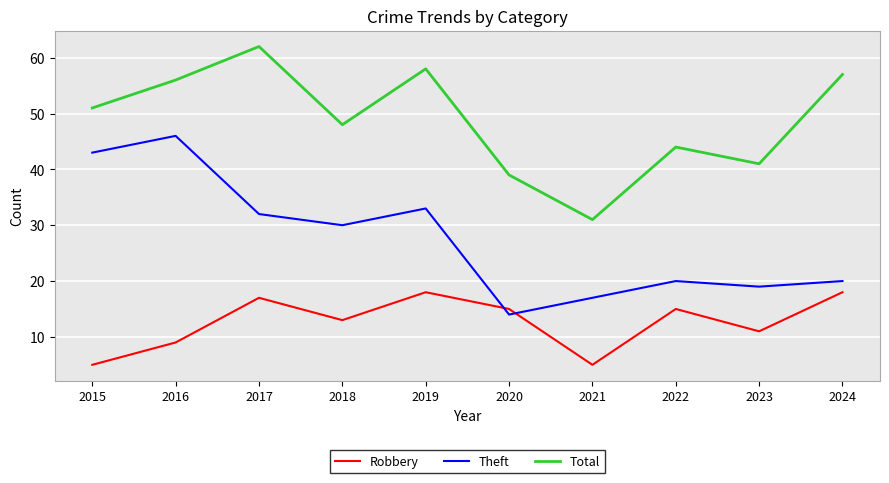

What is the sum of the Total values at 2024 and 2023?

98